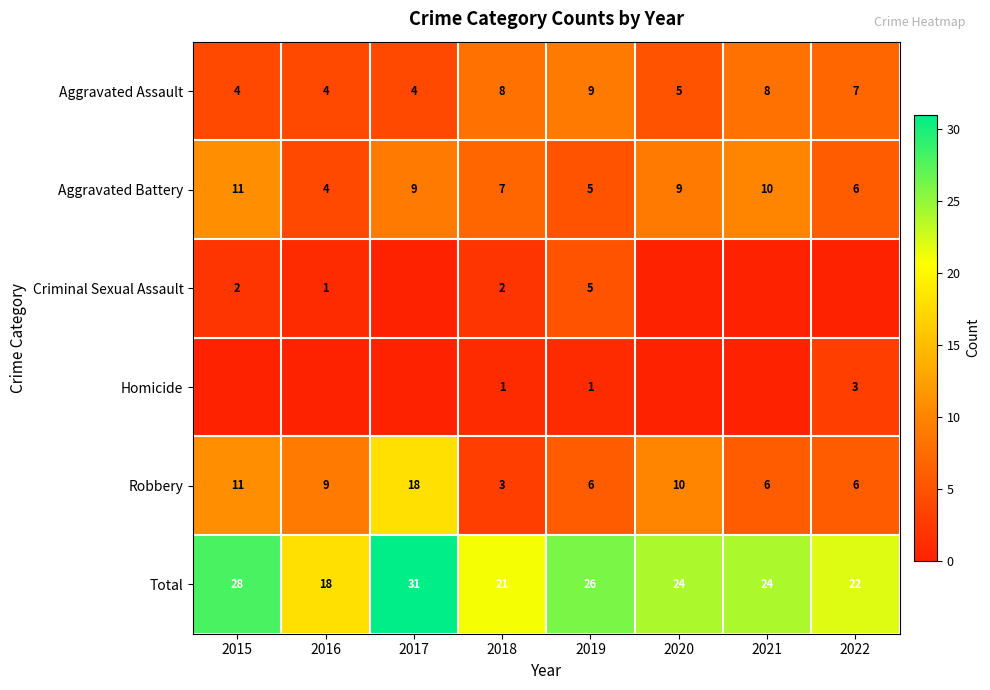

What is the average value of the Total series?

24